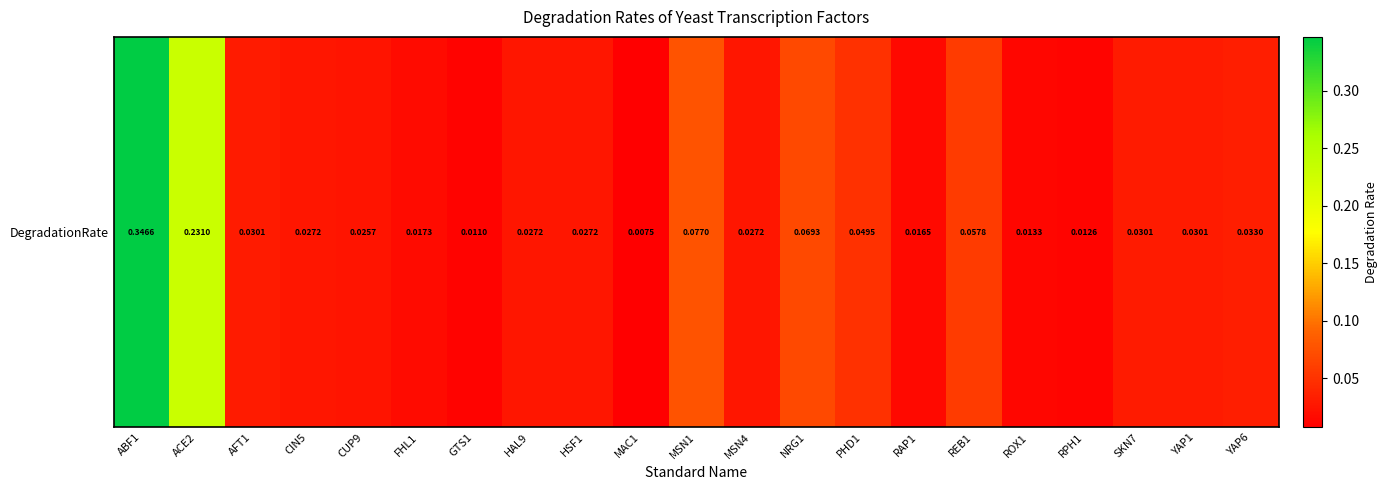

At which label is the value closest to 0?

MAC1